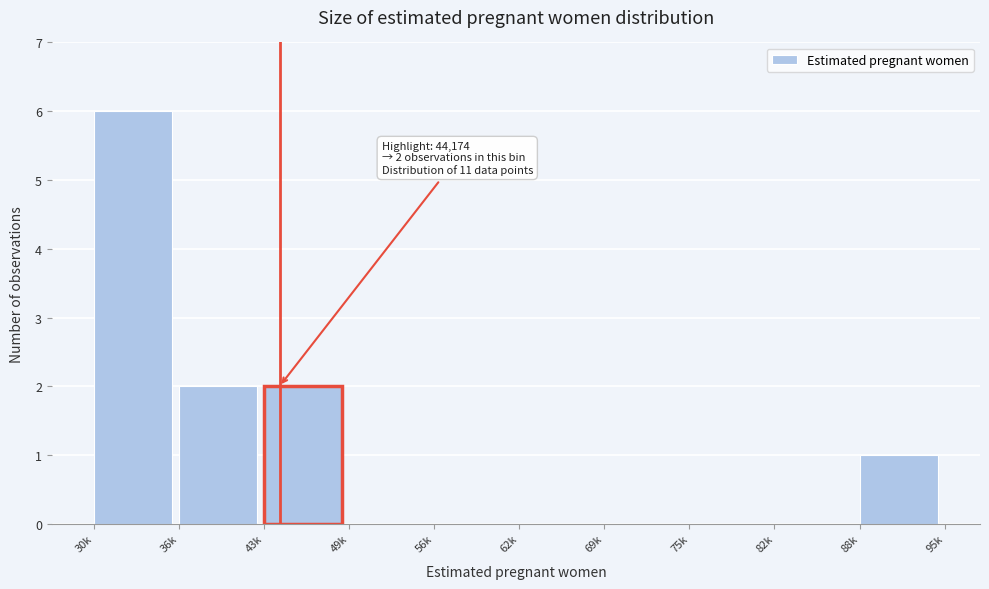

Reading left to right, list all the values displayed in this chart.

30k=6	36k=2	43k=2	49k=0	56k=0	62k=0	69k=0	75k=0	82k=0	88k=1